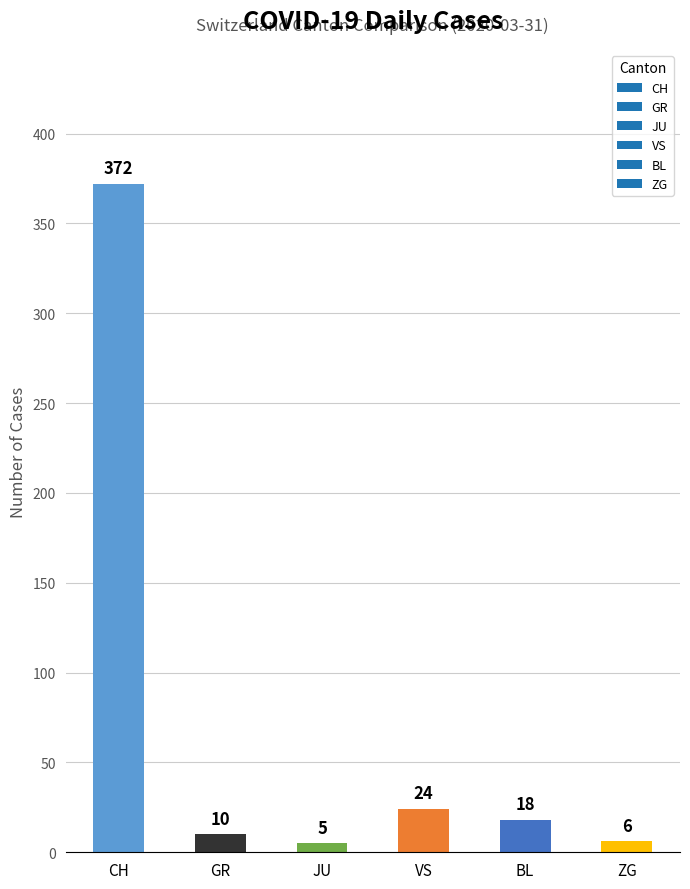

Rank the categories by value from highest to lowest.

CH, VS, BL, GR, ZG, JU